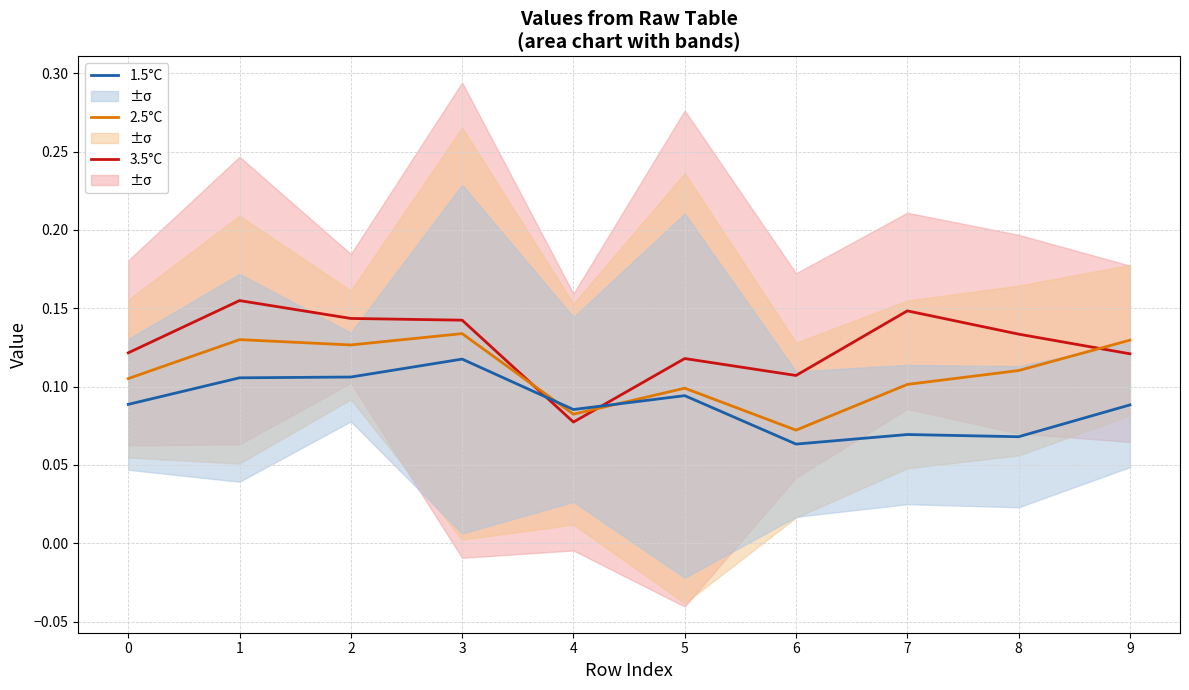

What are all the series names shown in the legend?

3.5°C, 2.5°C, 1.5°C